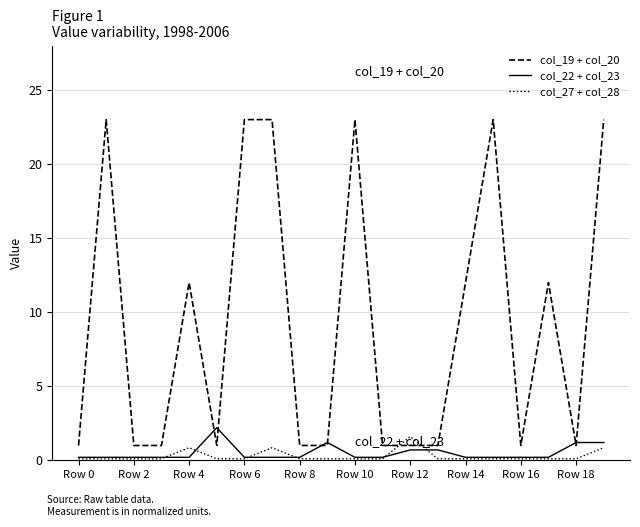

Which series has the widest spread of values?

col_19 + col_20